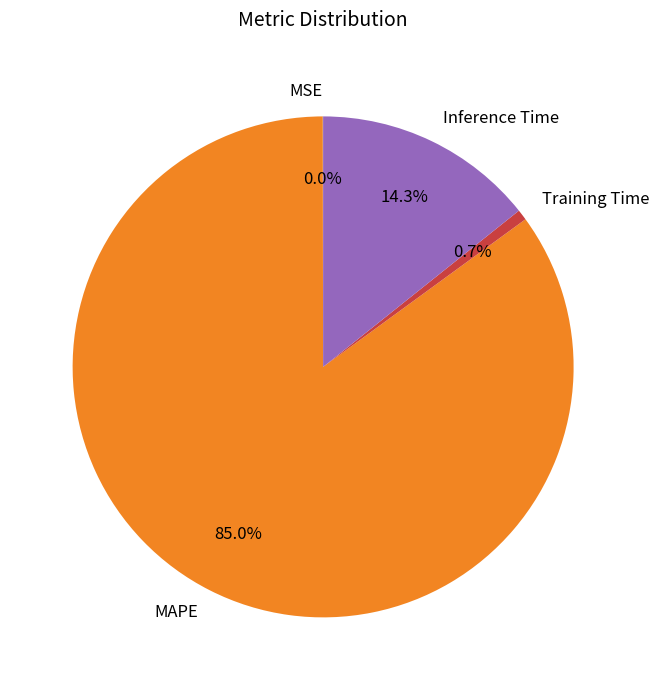

To the nearest percent, what is the average slice percentage?

25%